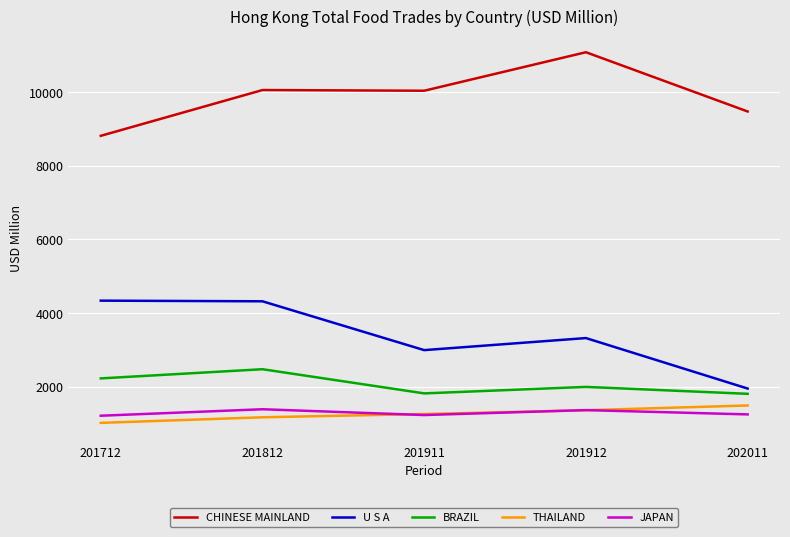

Which series has the largest total across all categories?

CHINESE MAINLAND